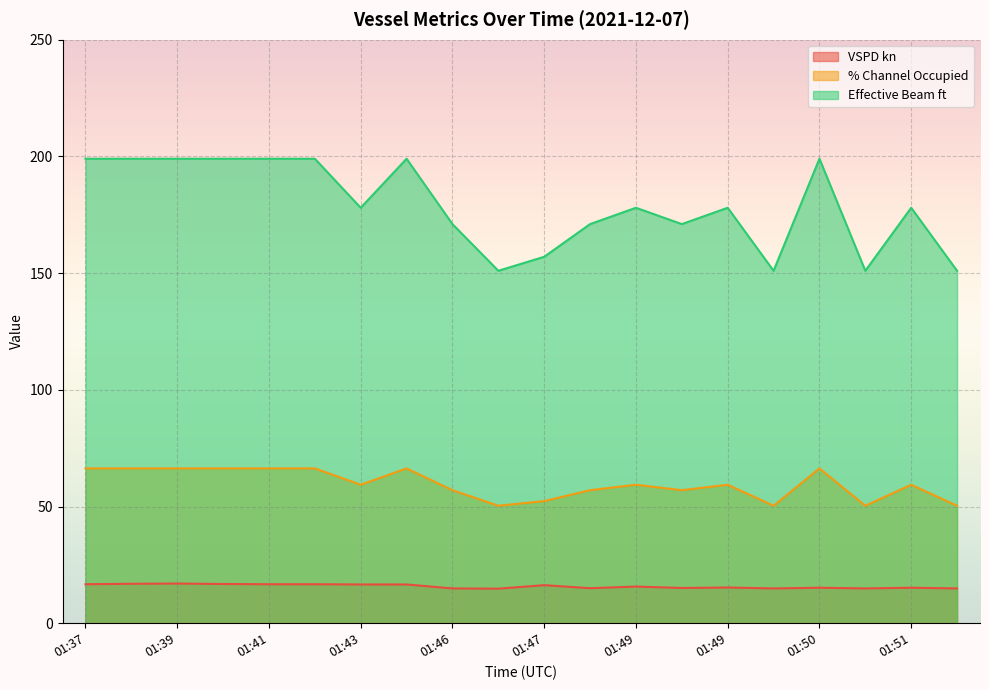

At which label does Effective Beam ft reach its minimum?

01:47